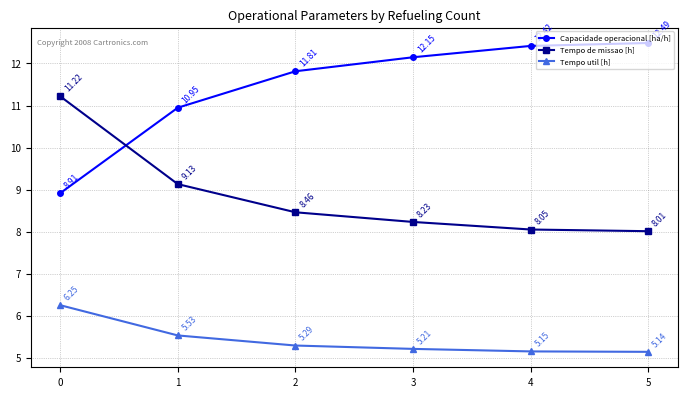

What is the average value of the Tempo util [h] series?

5.4